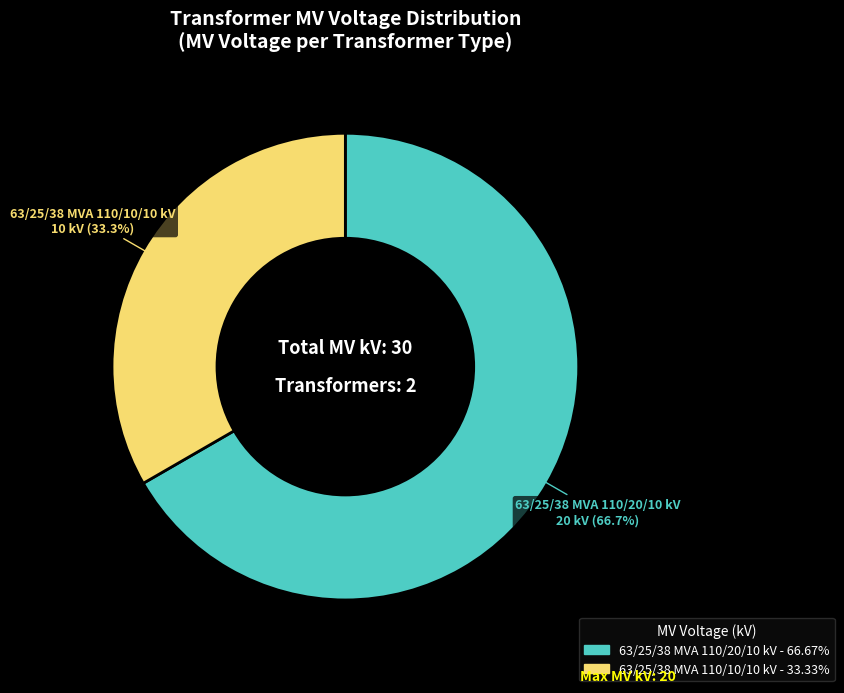

Which category has the smallest portion of the pie?

63/25/38 MVA 110/10/10 kV